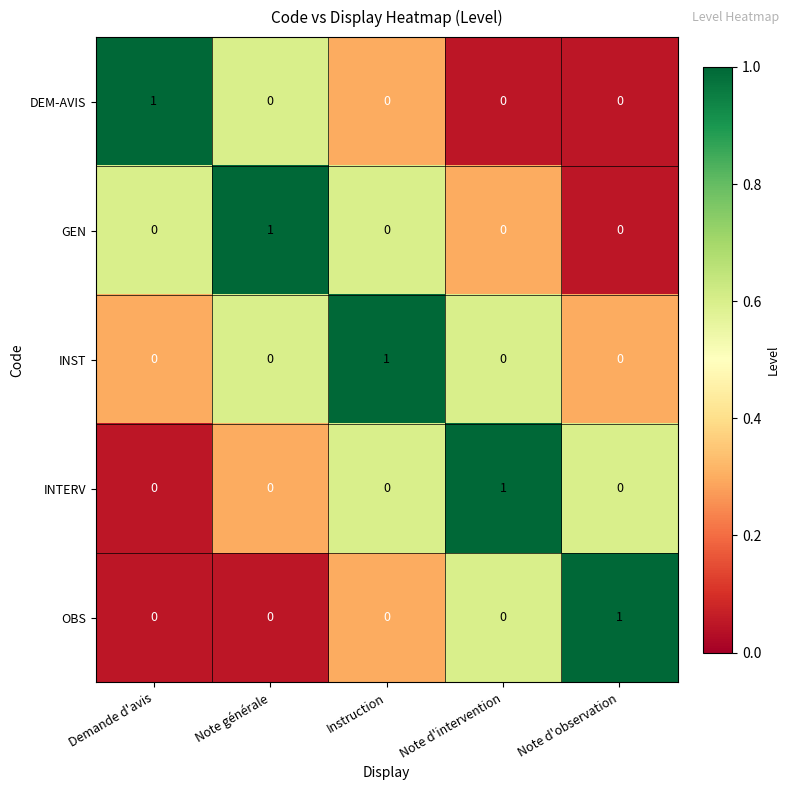

How many INST values are between 0 and 1?

5